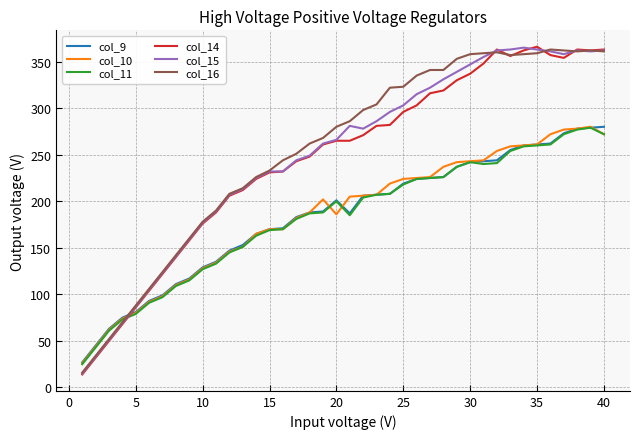

Which series ends up on top after the final intersection of col_10 and col_16?

col_16